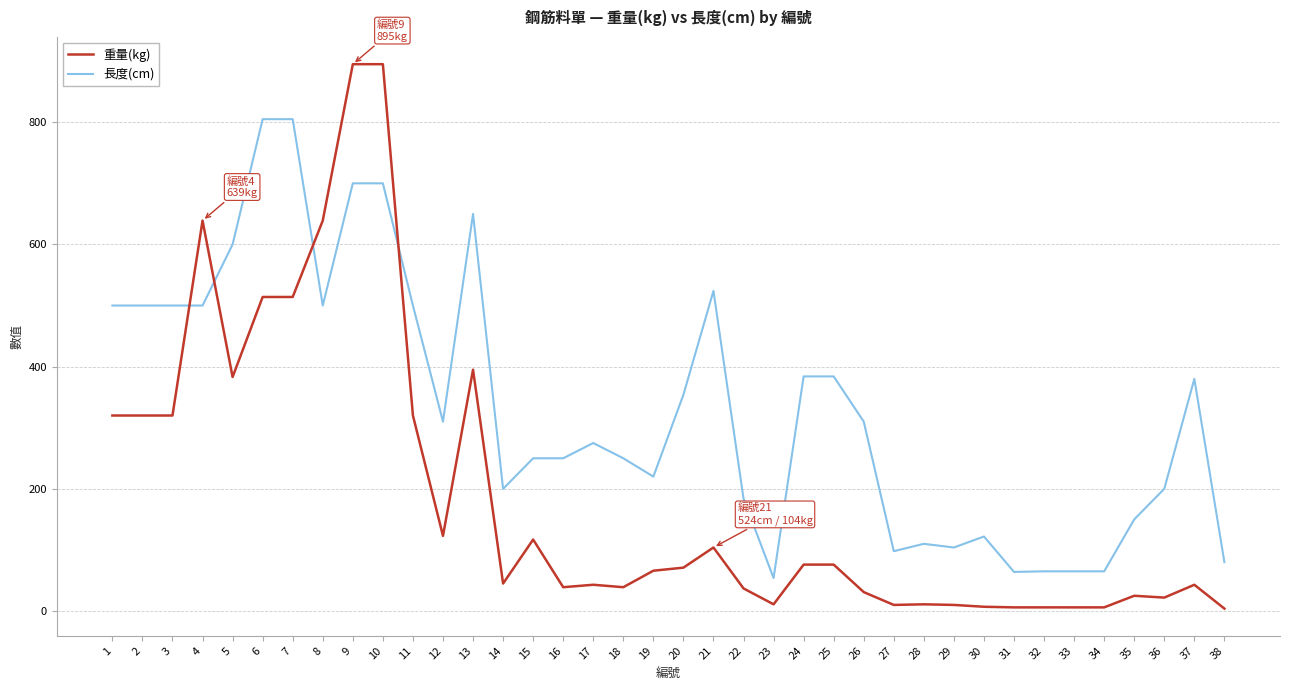

List the series in order of their overall mean, highest first.

長度(cm), 重量(kg)